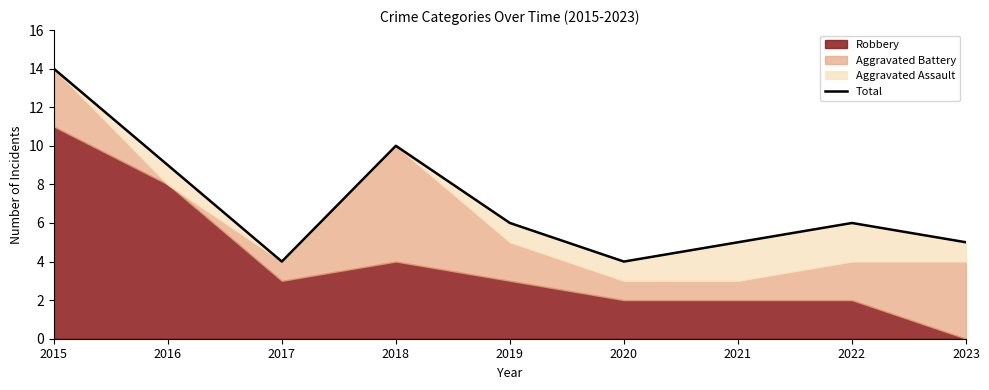

How many lines are shown in the chart?

1